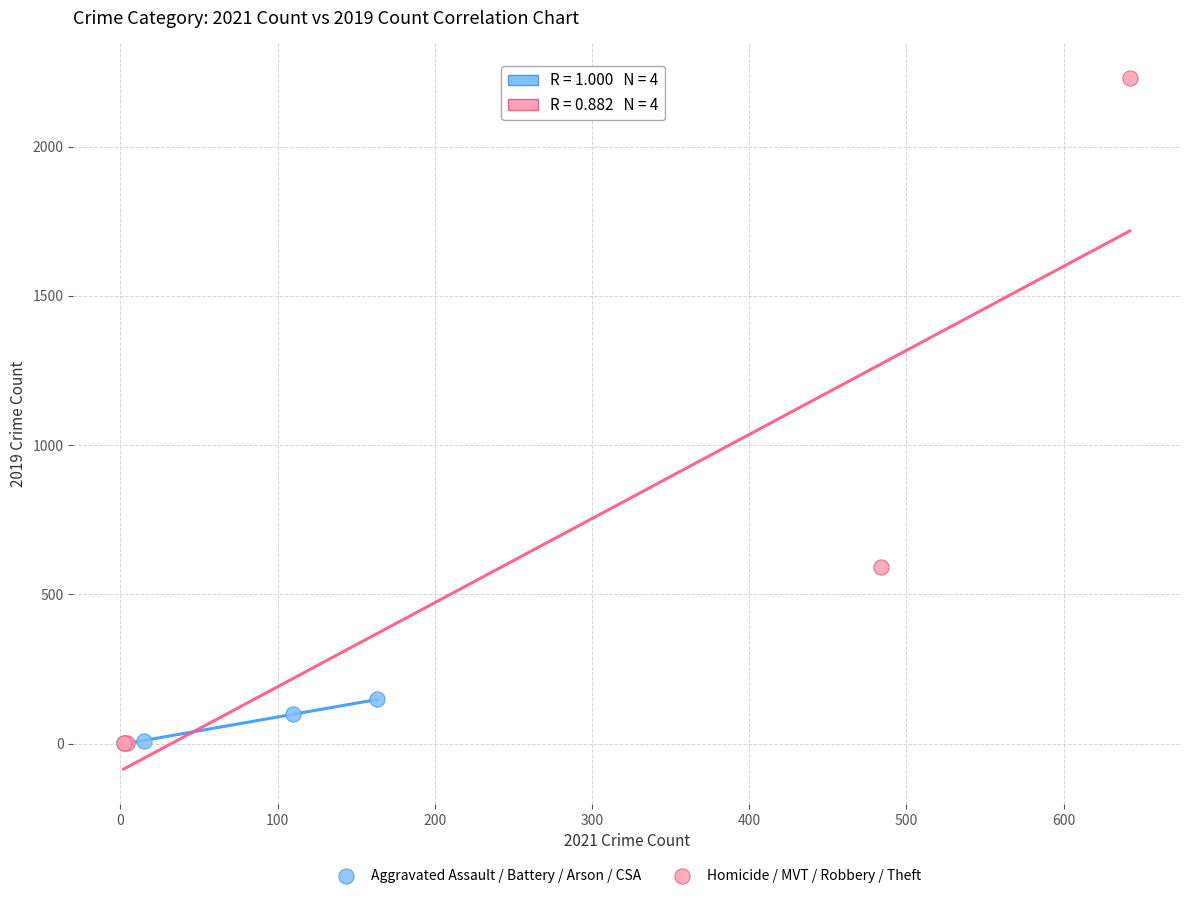

Which series reaches the maximum Y coordinate?

Homicide / MVT / Robbery / Theft